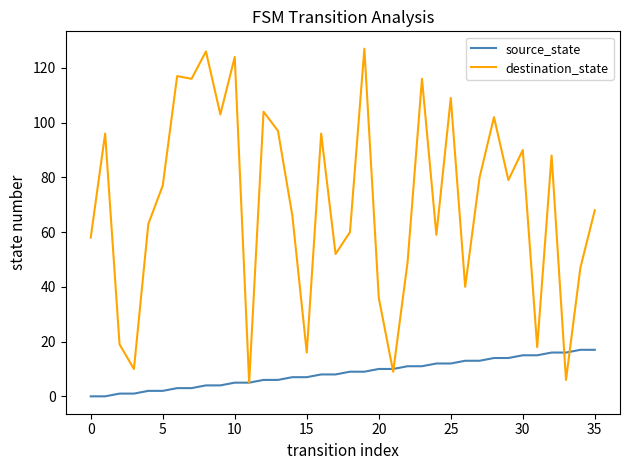

What is the difference between the maximum and second lowest values in the source_state series?

17